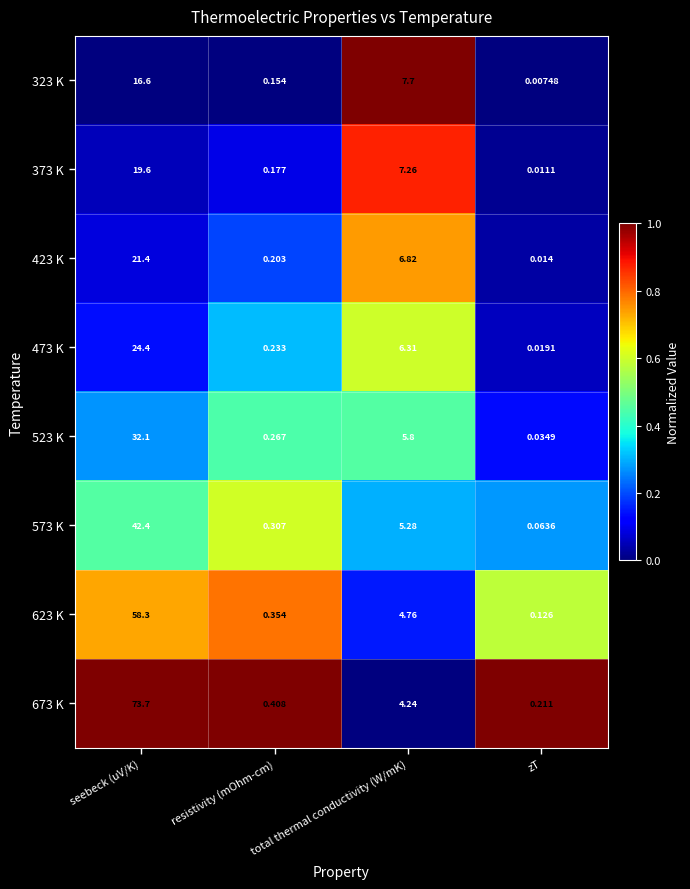

Which category has the highest value across all series?

seebeck (uV/K)